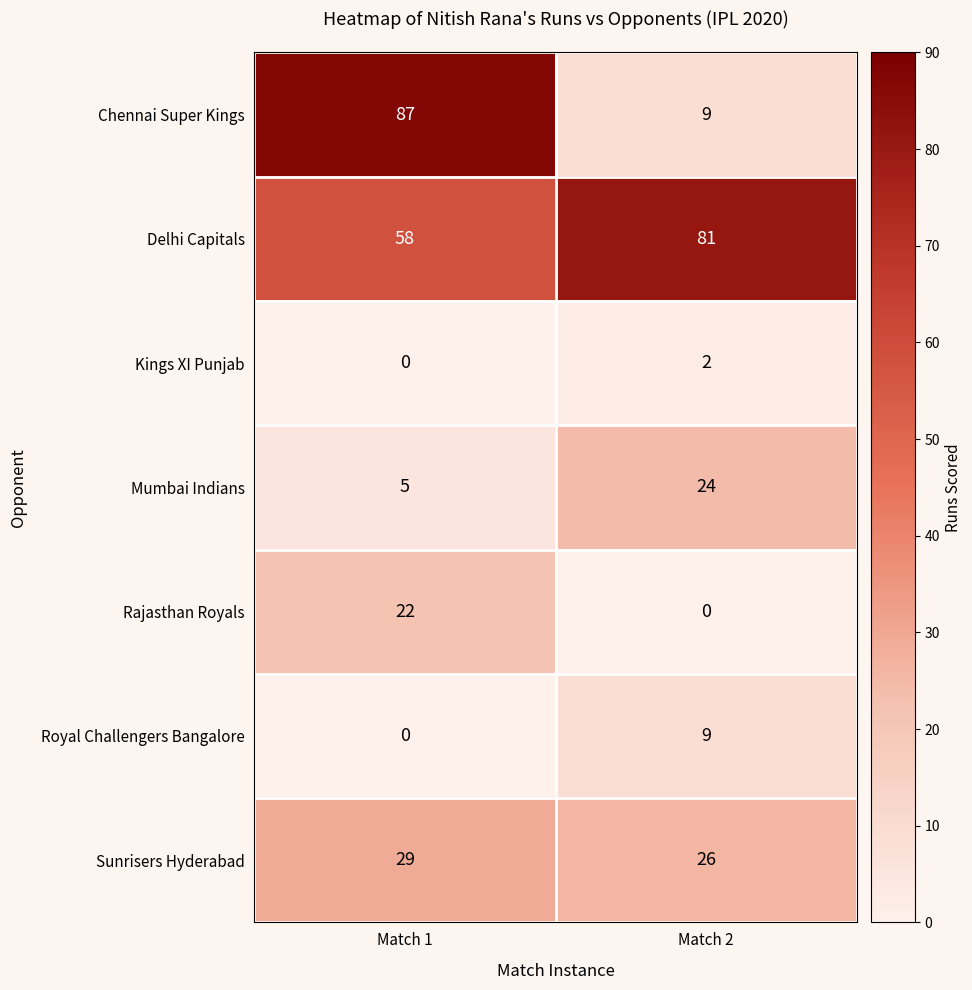

True or false: Rajasthan Royals has a value of 22 at Match 1.

True